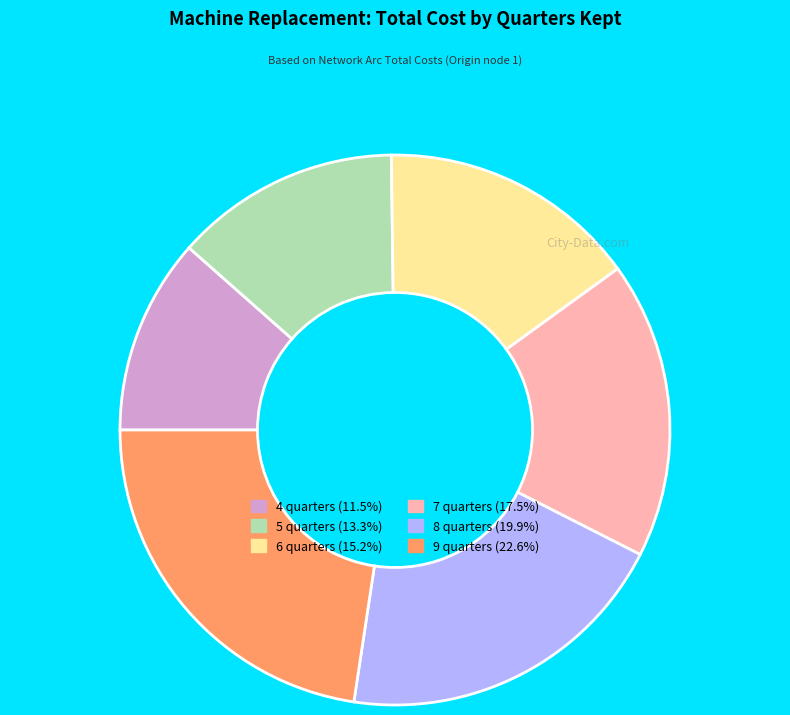

Does any single category account for the majority?

No